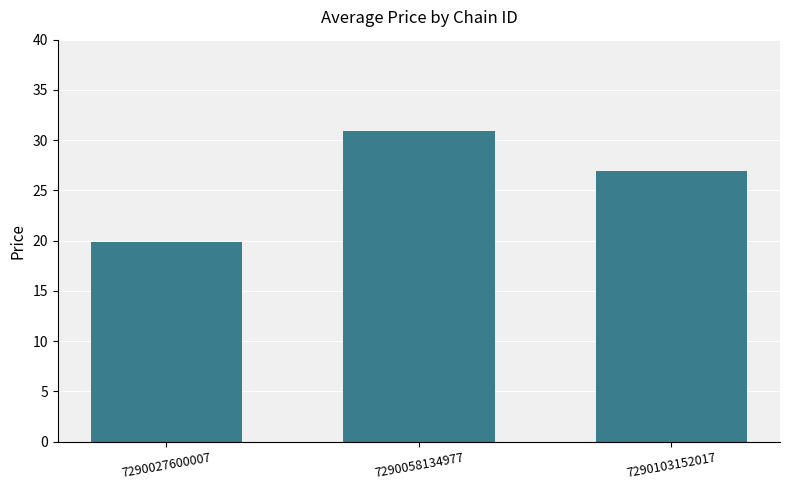

What is the value of the 2nd bar from the left?

30.9